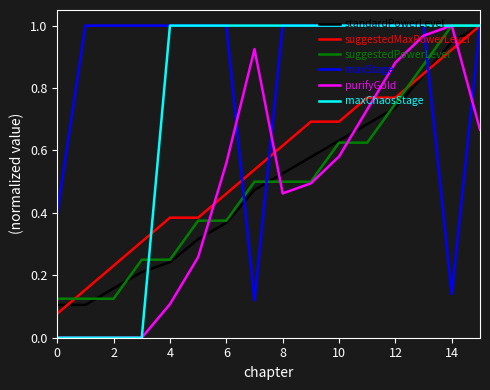

How many intersections are there between standardPowerLevel and purifyGold?

4